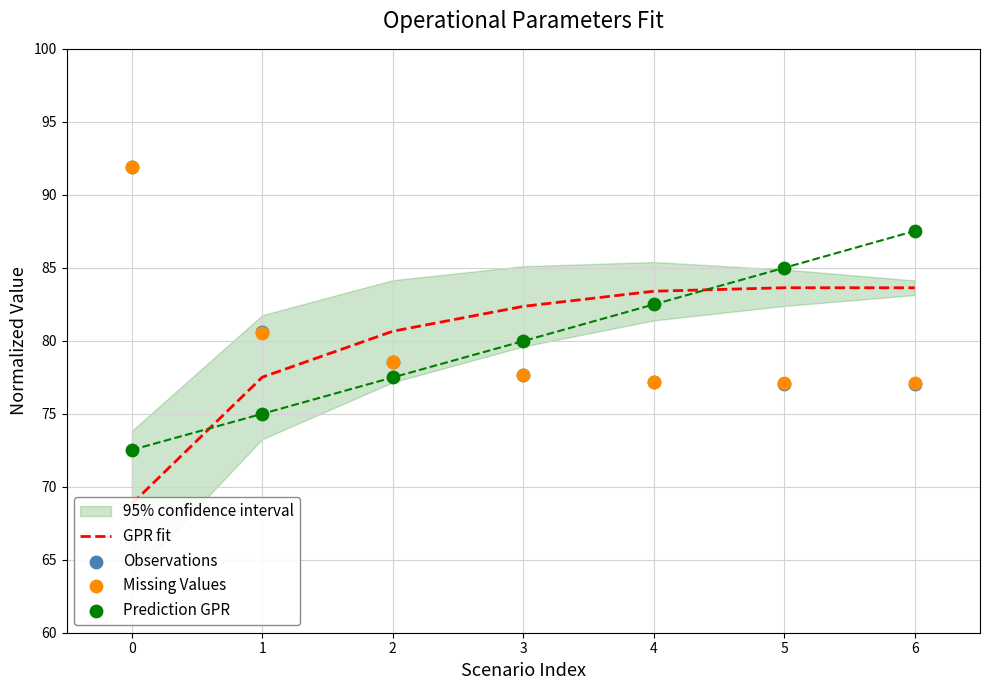

What is the total value across all series at 1?

313.6